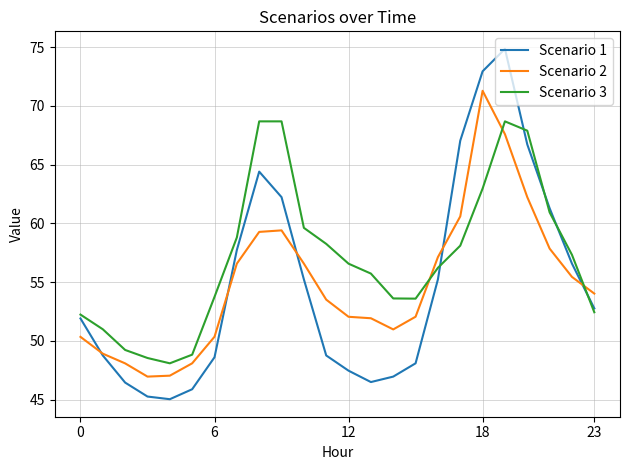

List the series in order of their peak value, lowest first.

Scenario 3, Scenario 2, Scenario 1